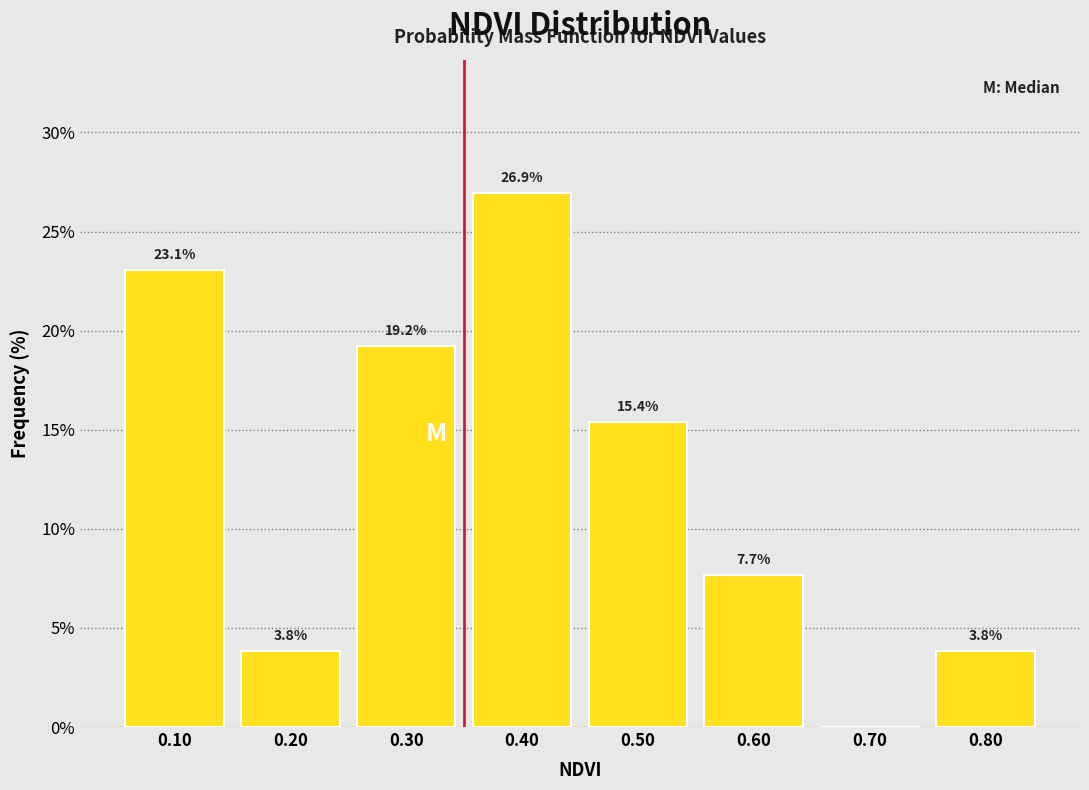

Which range on the x-axis has the tallest bar?

0.35 to 0.45